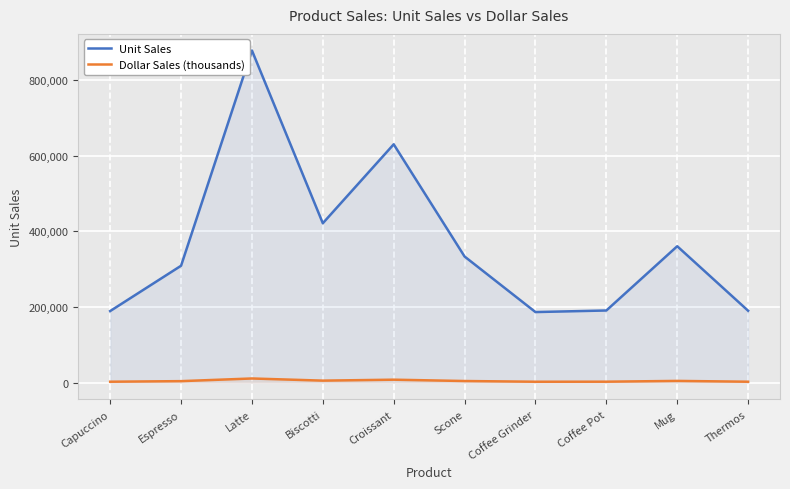

True or false: Dollar Sales (thousands) and Unit Sales cross at least once.

False